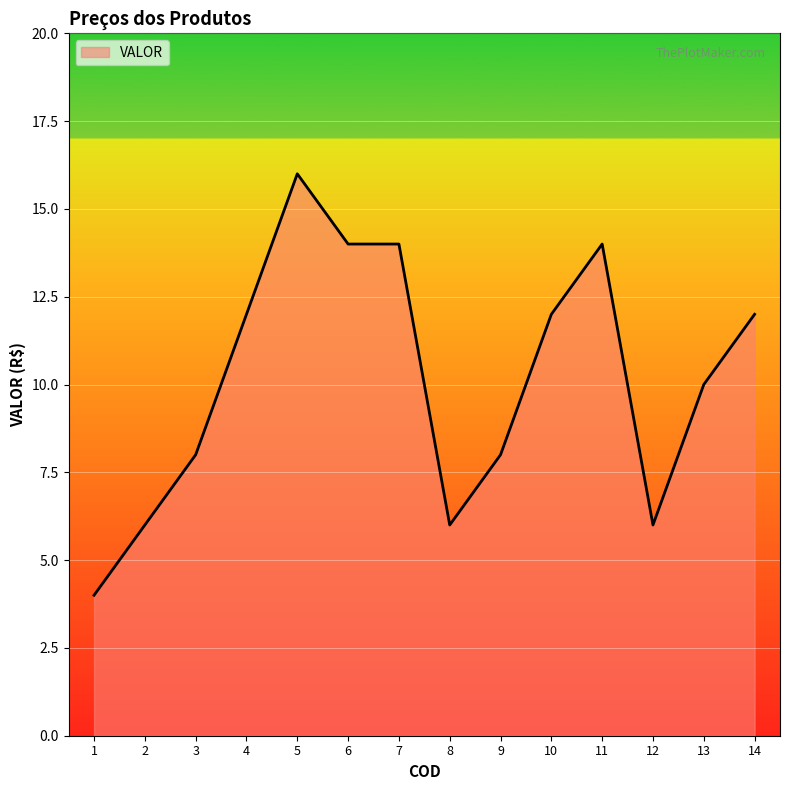

What is the minimum value shown in the chart?

4